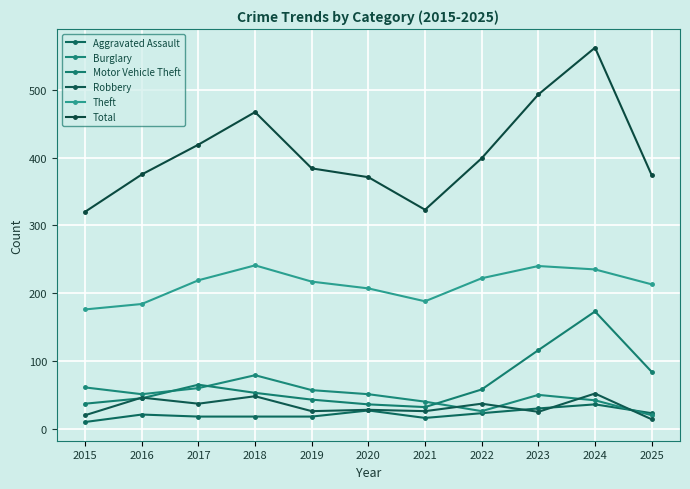

Does the chart have visible grid lines?

Yes